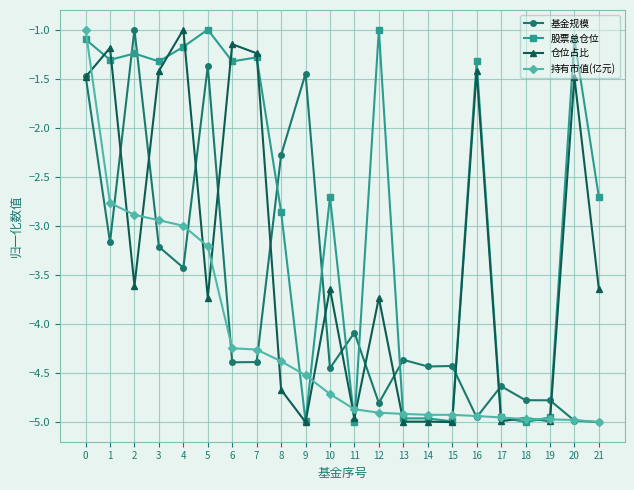

True or false: 仓位占比 has more than 2 interior local peaks.

True